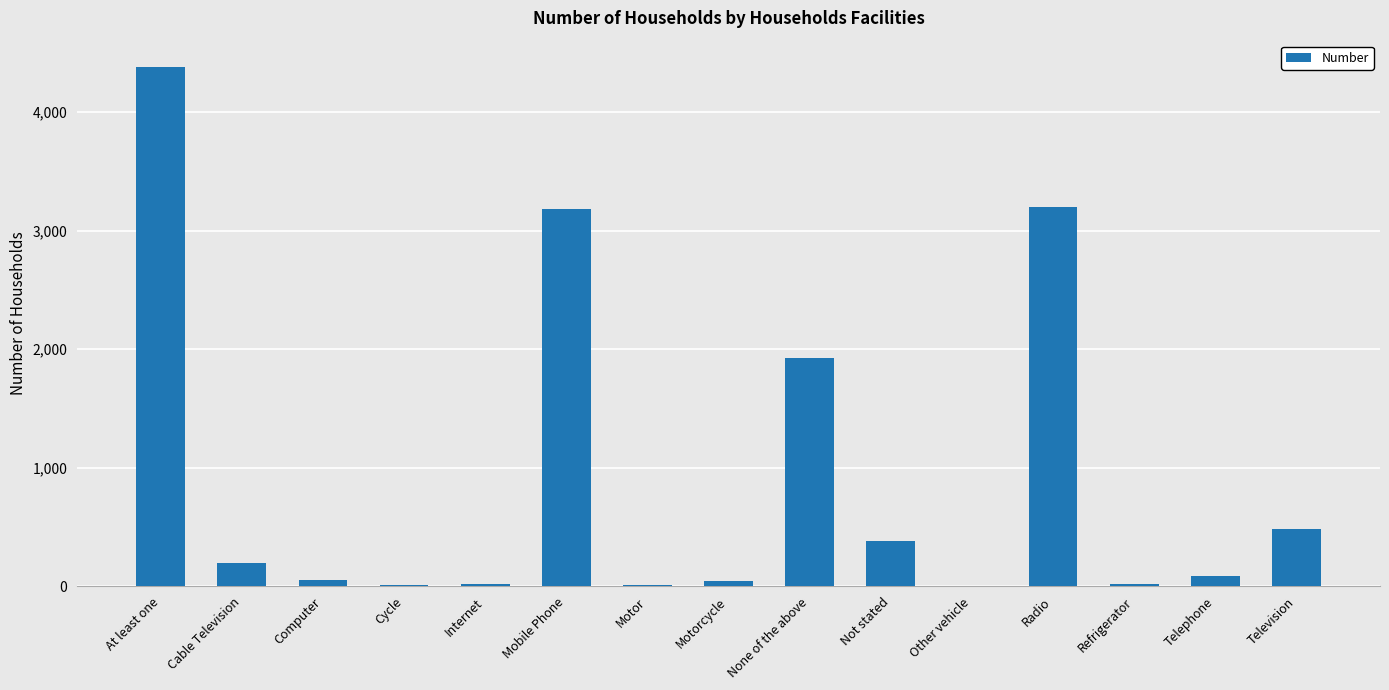

What is the maximum value shown in the chart?

4383